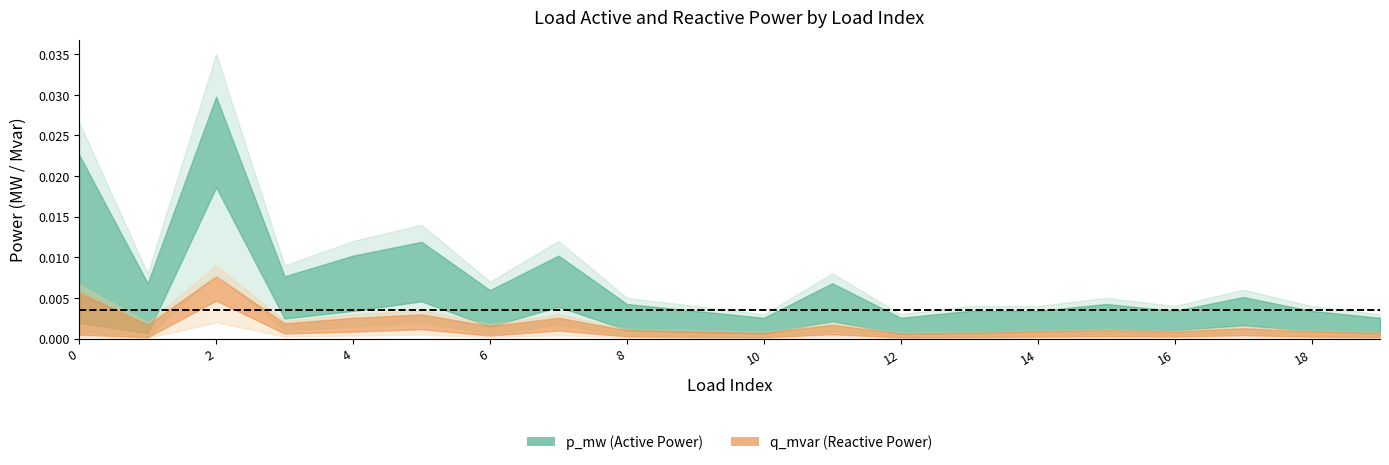

How many lines are shown in the chart?

4